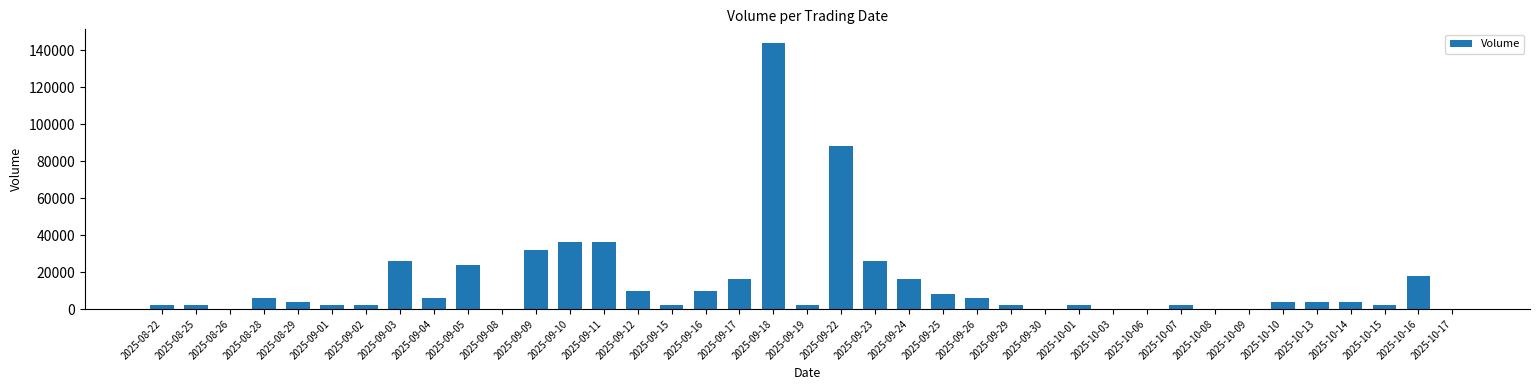

How many data points does each series have?

39